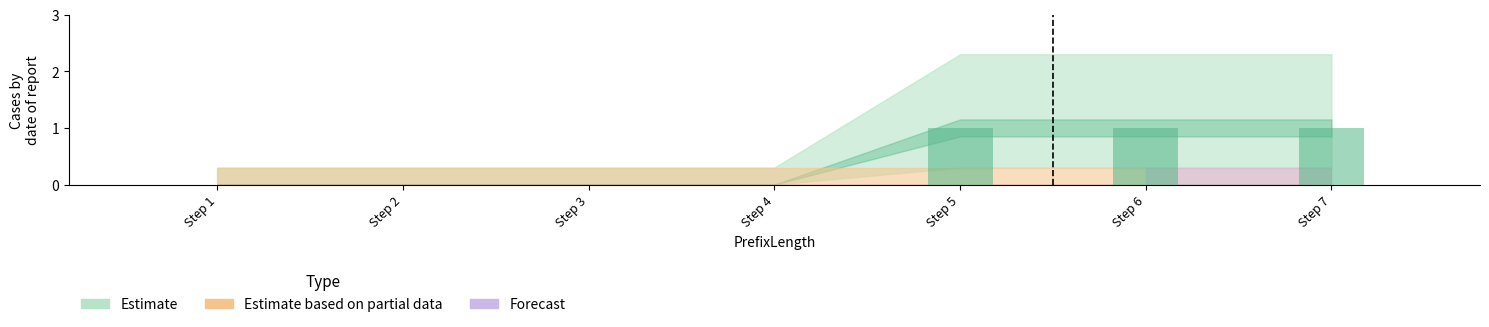

What is the sum of all values?

3